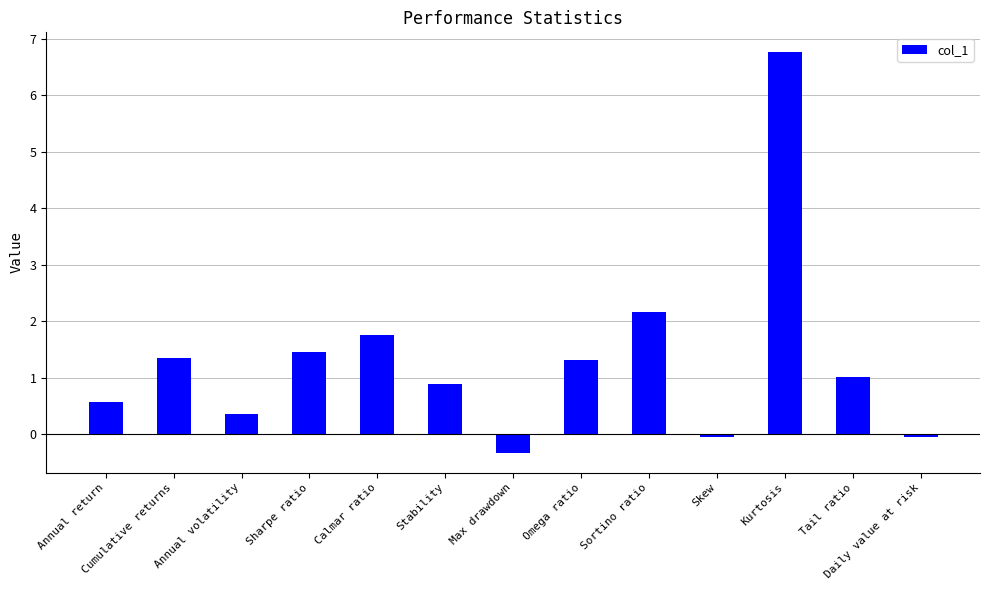

What is the average value?

1.3